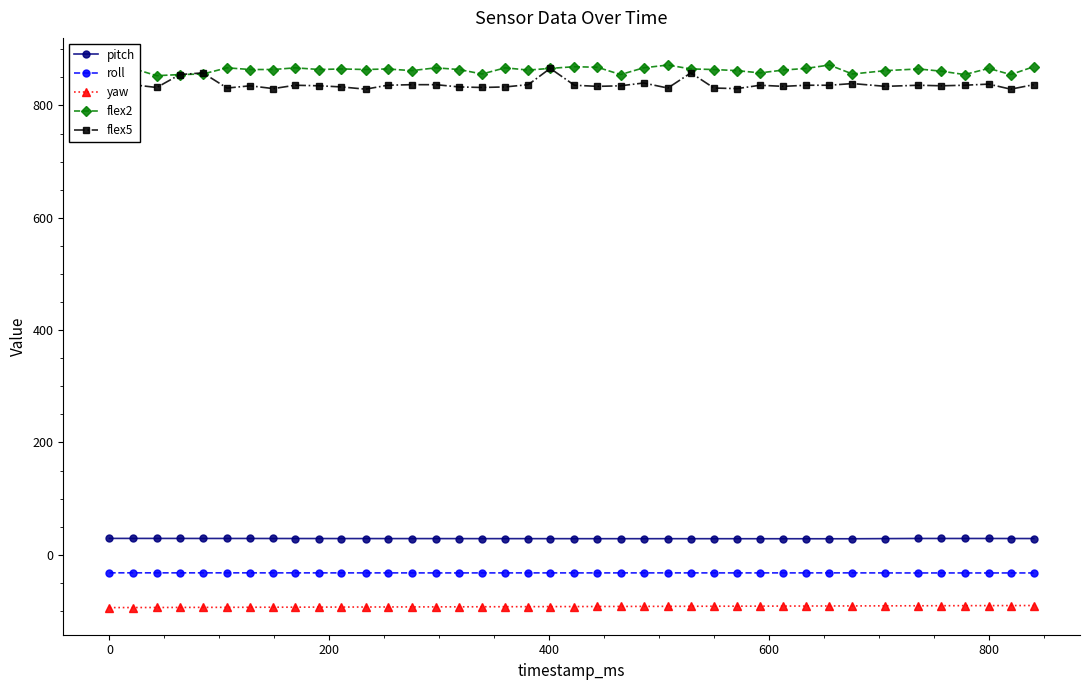

What is the value of the roll point at the 23rd from the left?

-32.2